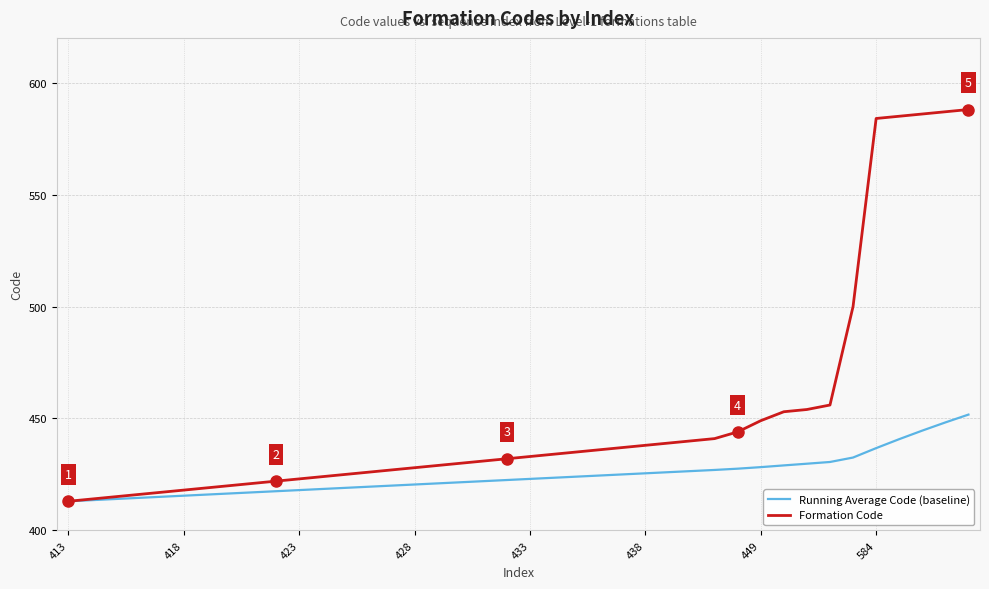

Which series has the widest spread of values?

Formation Code